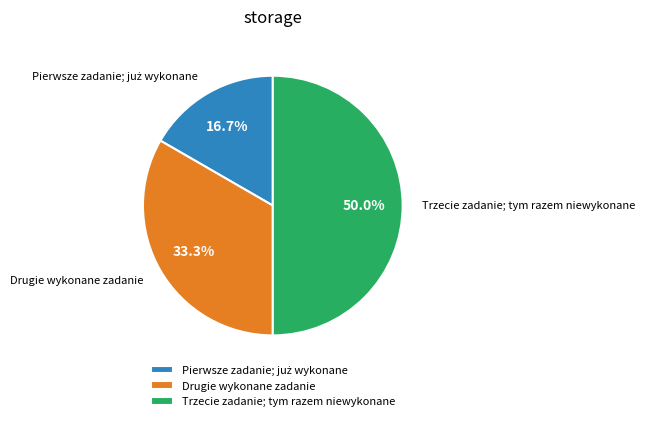

What percentage is NOT represented by Drugie wykonane zadanie?

66.7%